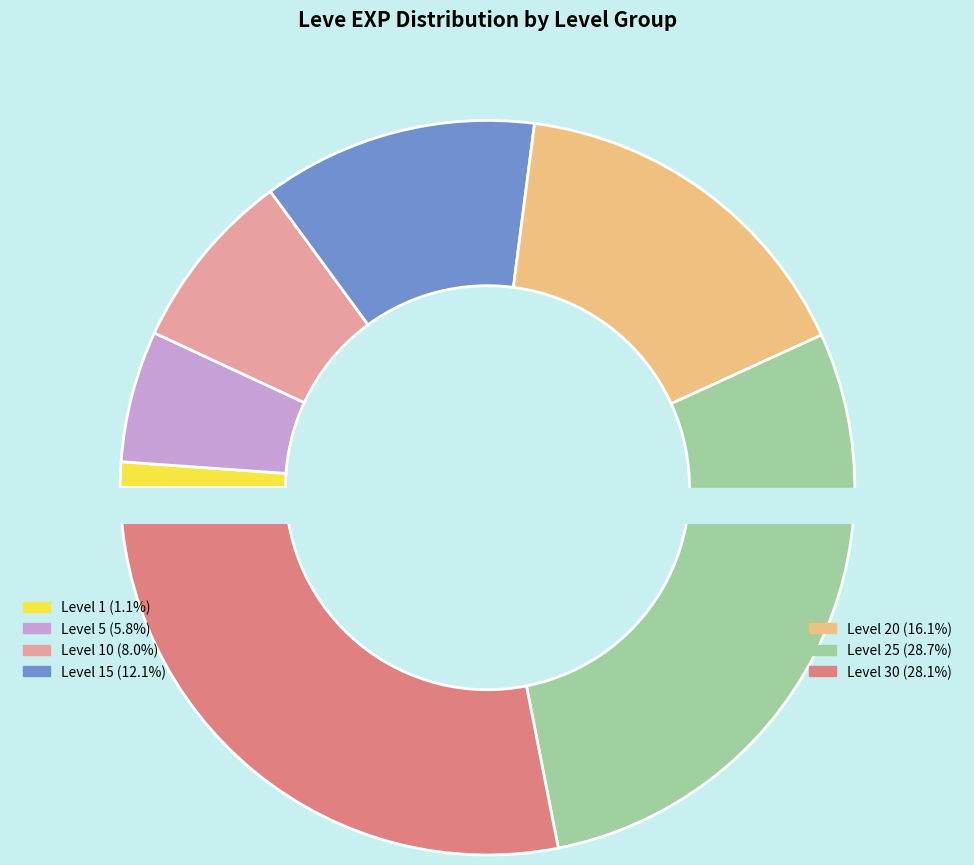

Is the sum of 24 and 21 greater than half?

No